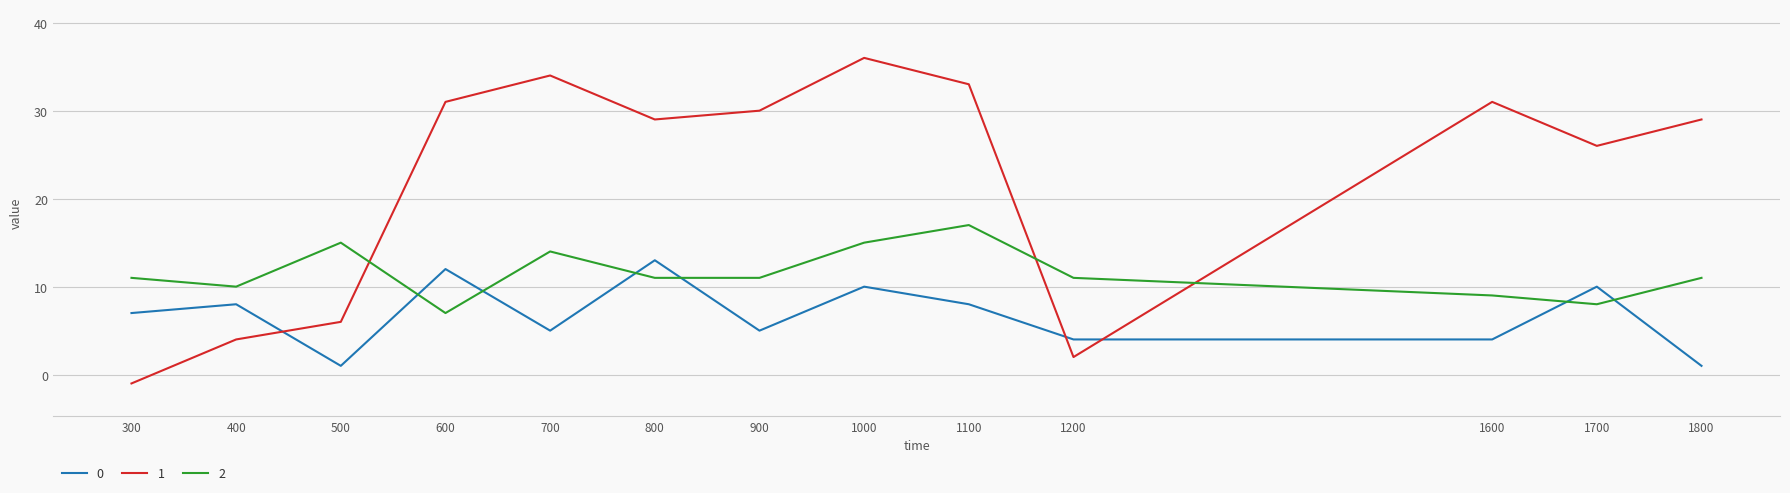

What is the difference between the 1 values at 900 and 1100?

3